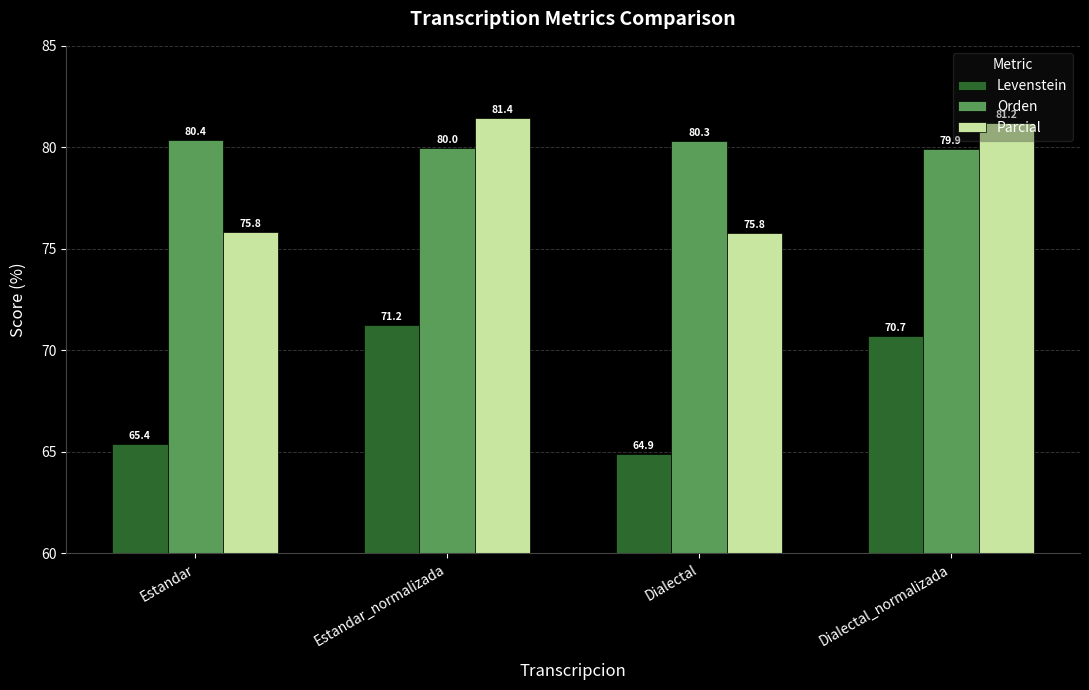

List the series in order of their peak value, highest first.

Parcial, Orden, Levenstein